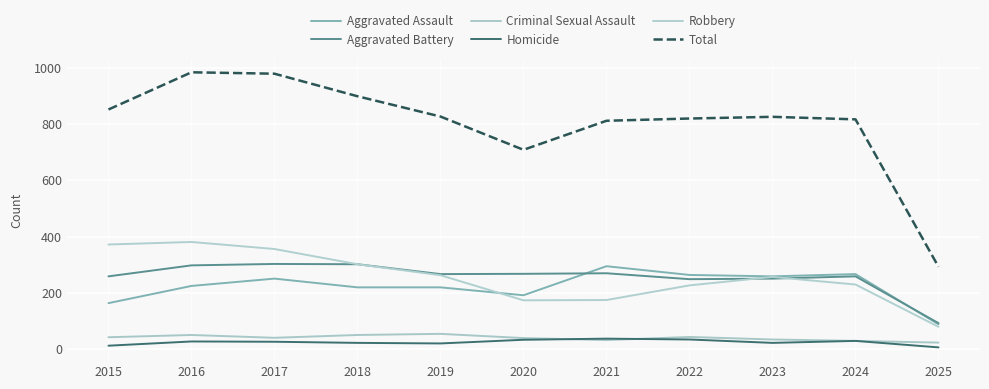

What is the value of the Total point at the 2nd from the left?

983